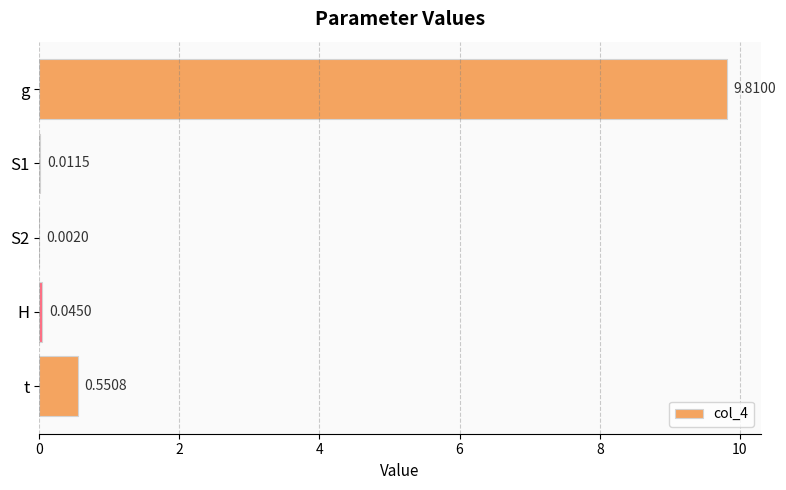

Which label corresponds to the largest value in the chart?

g